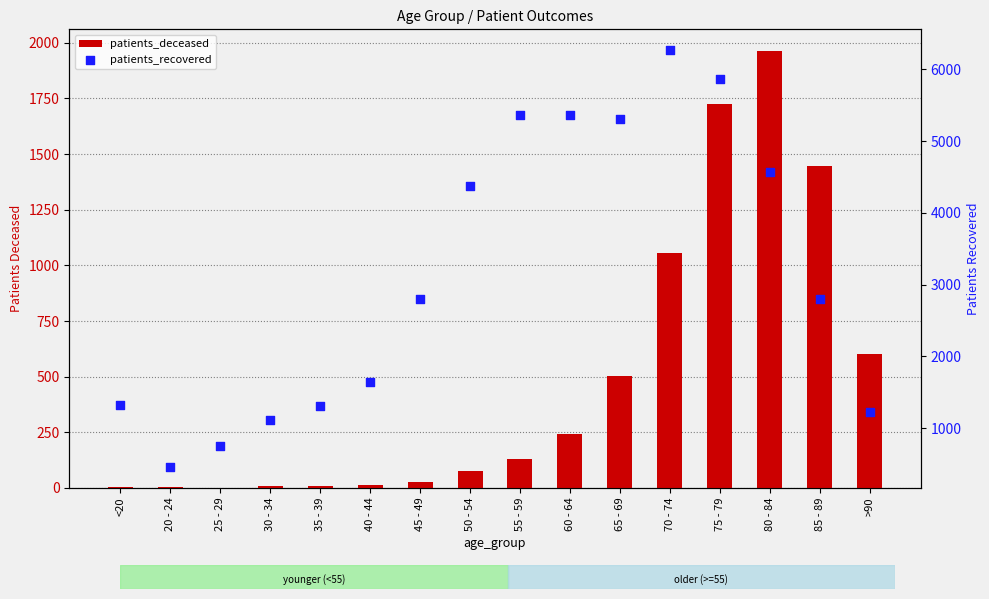

Which series reaches the maximum Y coordinate?

patients_recovered